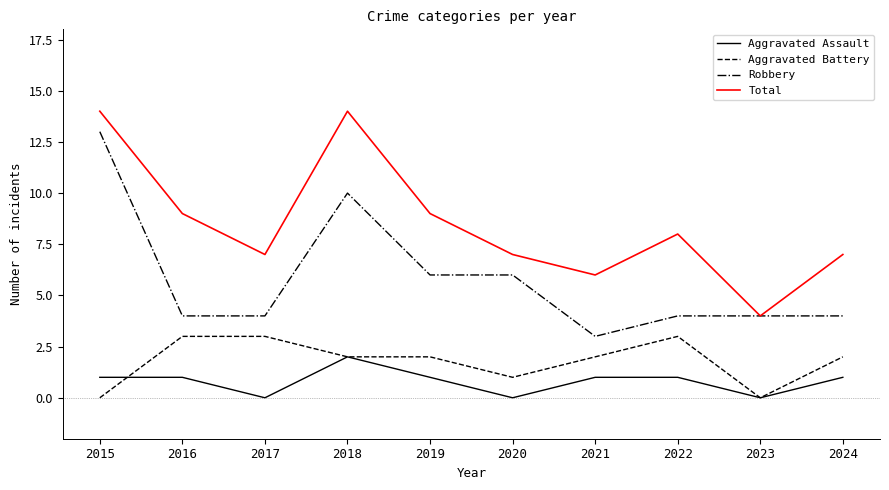

What is the approximate value of Total at 2021, to the nearest 5?

5